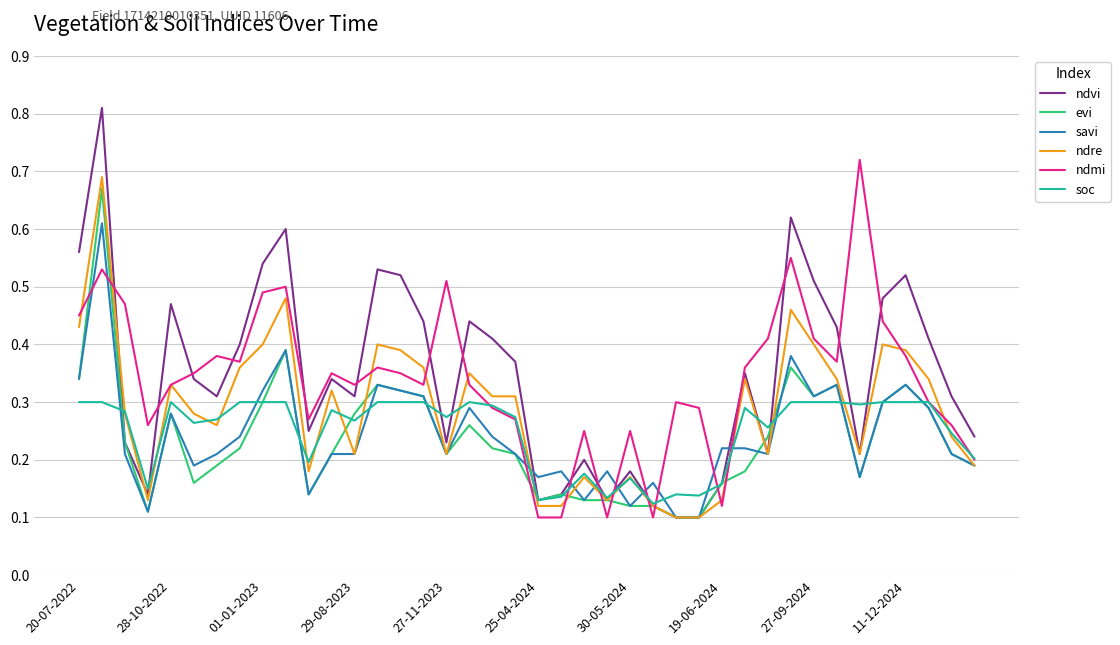

Which series has the widest spread of values?

ndvi